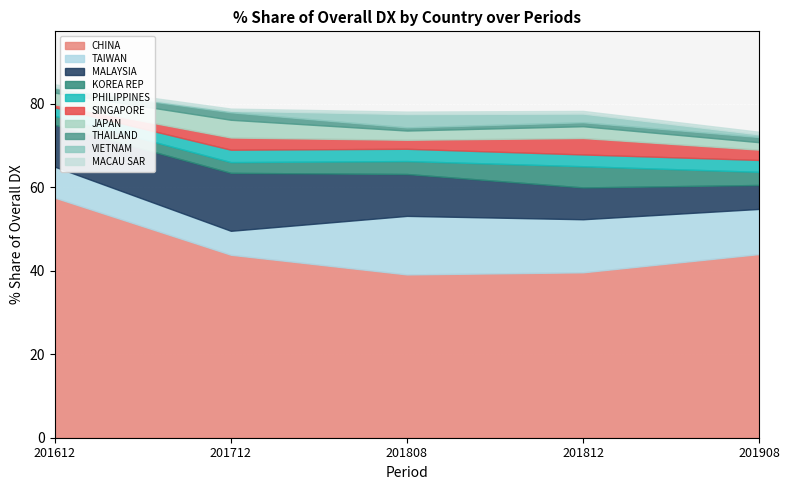

At which category does 201812_% Share reach its first local valley?

PHILIPPINES